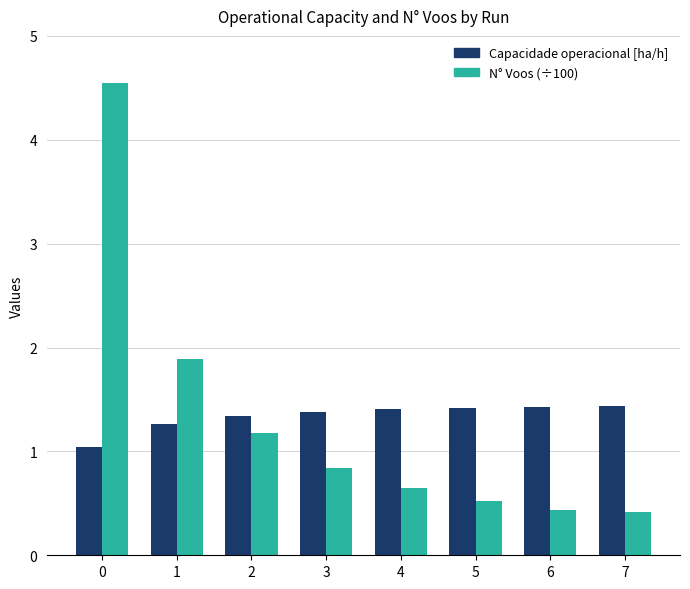

What is the approximate value of N° Voos (÷100) at 7?

0.4